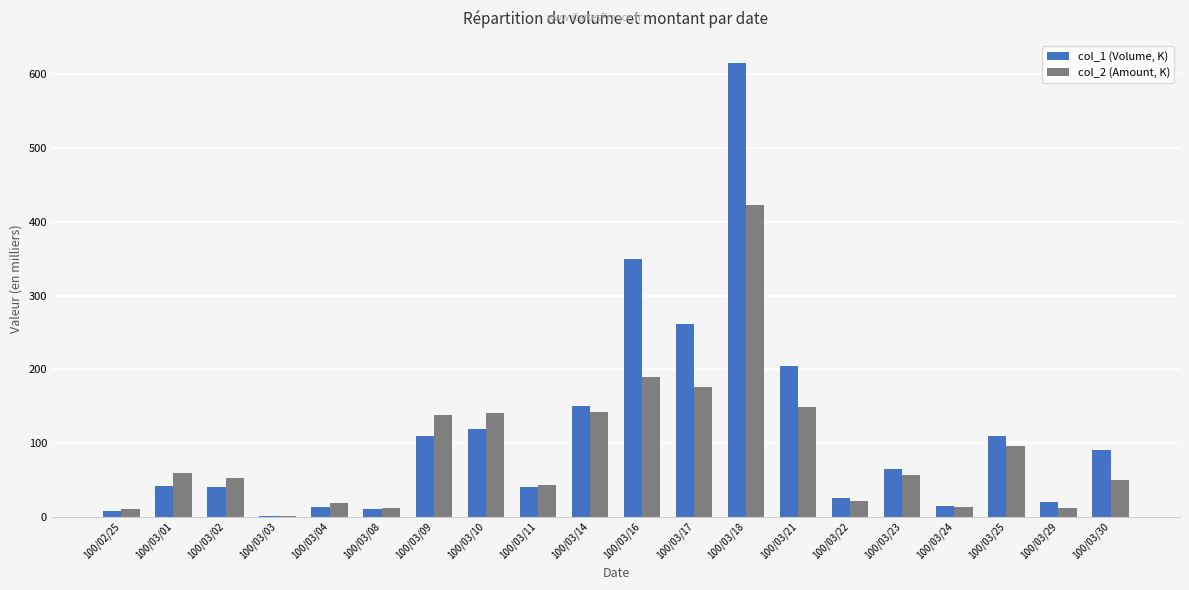

What is the highest value of the col_2 (Amount, K) series?

422.7